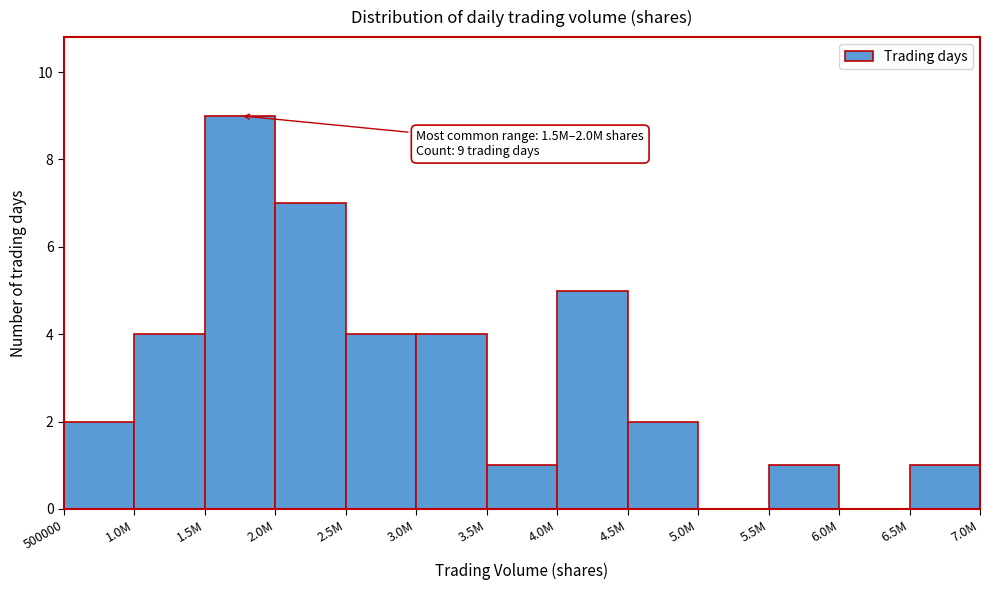

Reading right to left, transcribe all the data shown in this chart.

6.5M=1	6.0M=0	5.5M=1	5.0M=0	4.5M=2	4.0M=5	3.5M=1	3.0M=4	2.5M=4	2.0M=7	1.5M=9	1.0M=4	500000=2